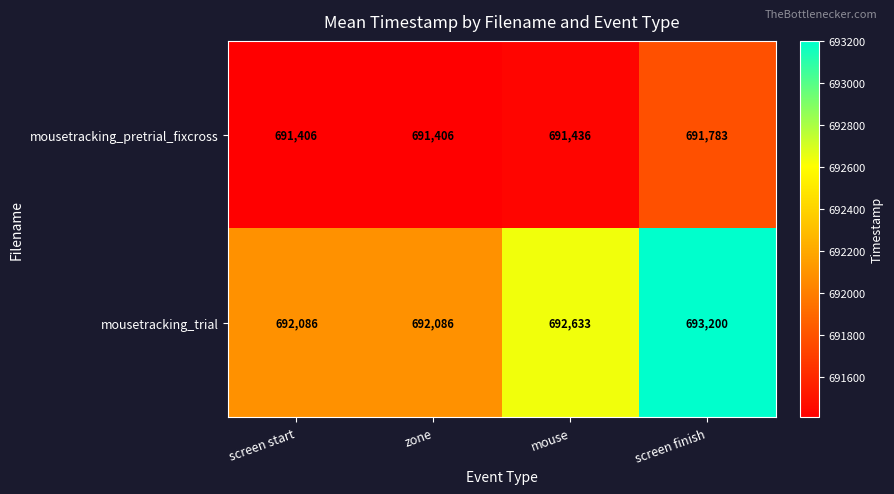

Reading right to left, what are all the values shown in this chart?

mousetracking_pretrial_fixcross: 691783	691436	691406	691406
mousetracking_trial: 693200	692633	692086	692086